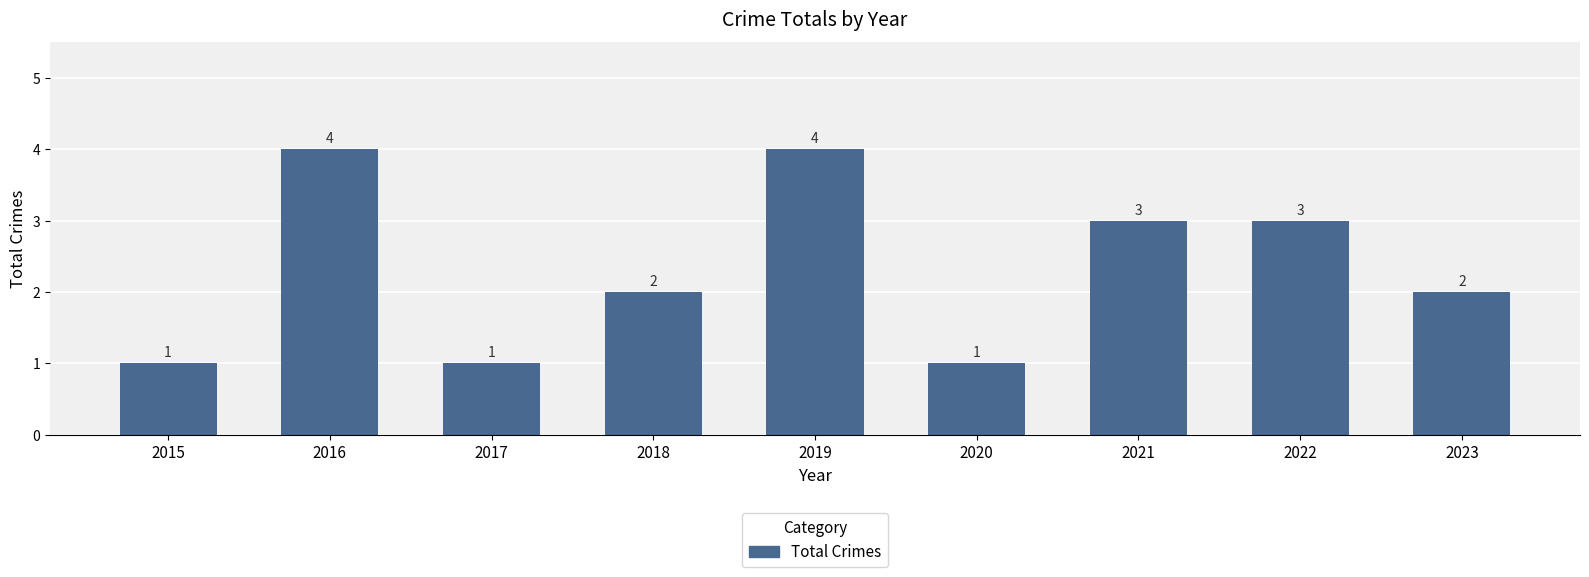

Approximately how many times larger is the value at 2019 compared to 2021?

1.3